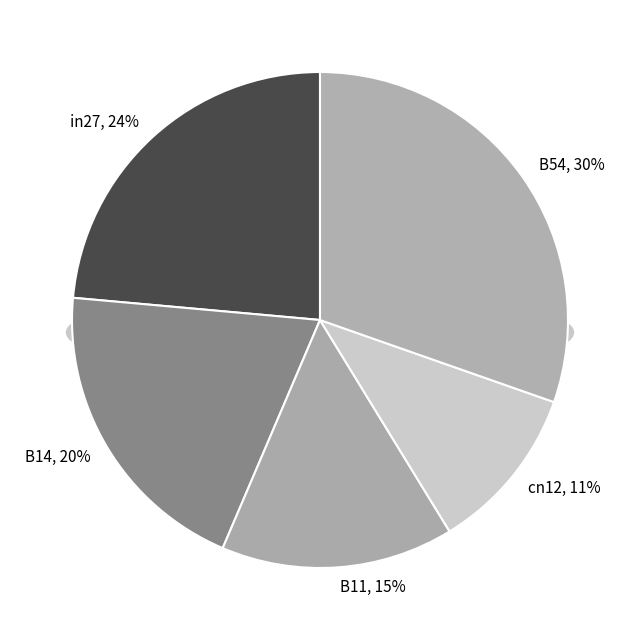

What percentage is NOT represented by B11?

84.8%